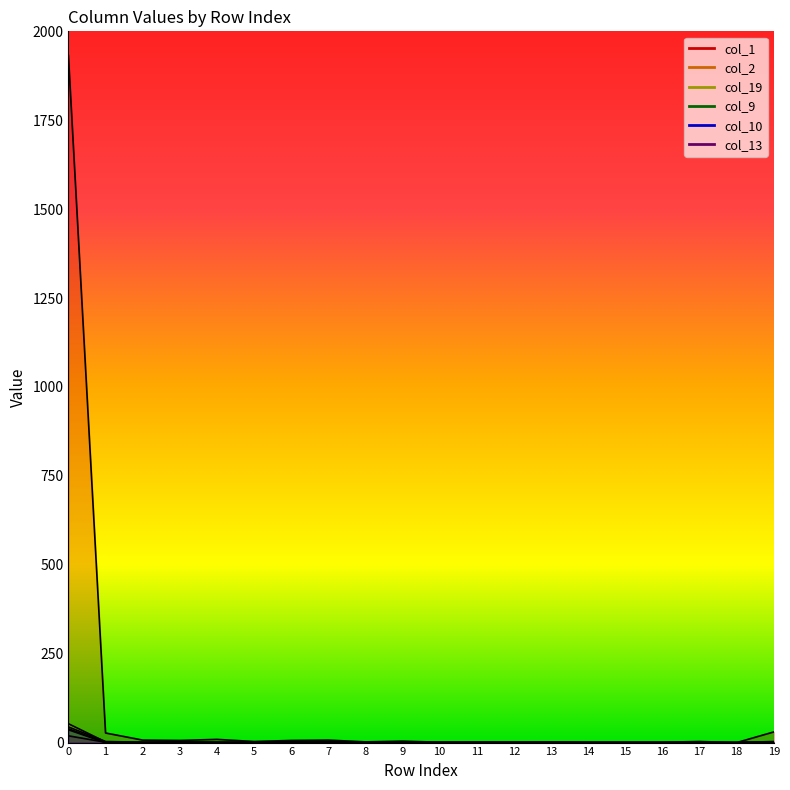

What is the sum of the col_2 values at 13 and 7?

1